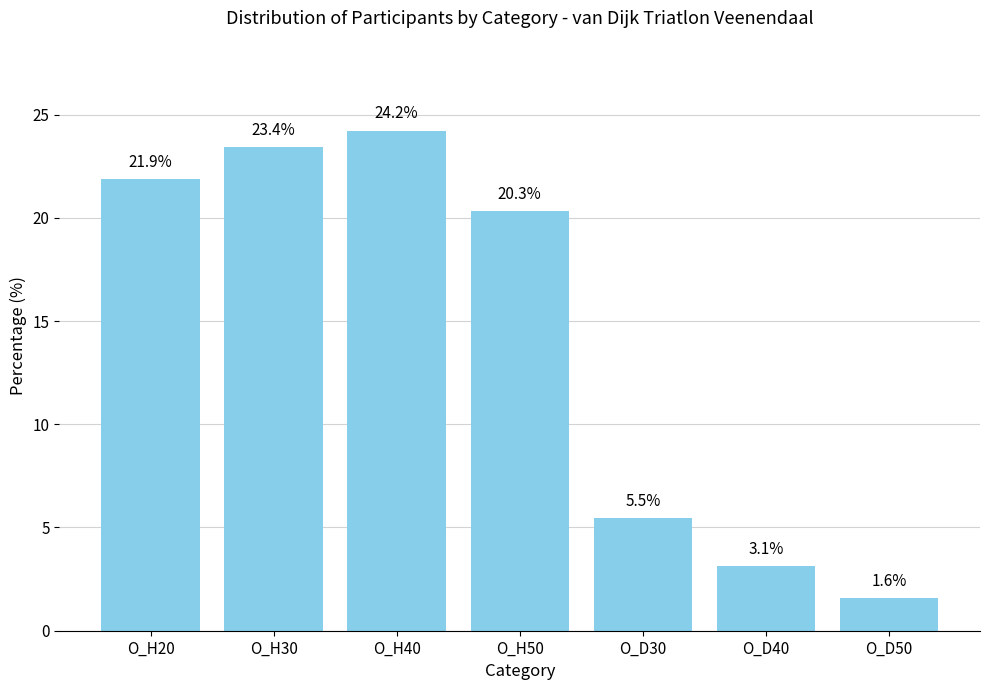

List the labels in order of value, smallest first.

O_D50, O_D40, O_D30, O_H50, O_H20, O_H30, O_H40